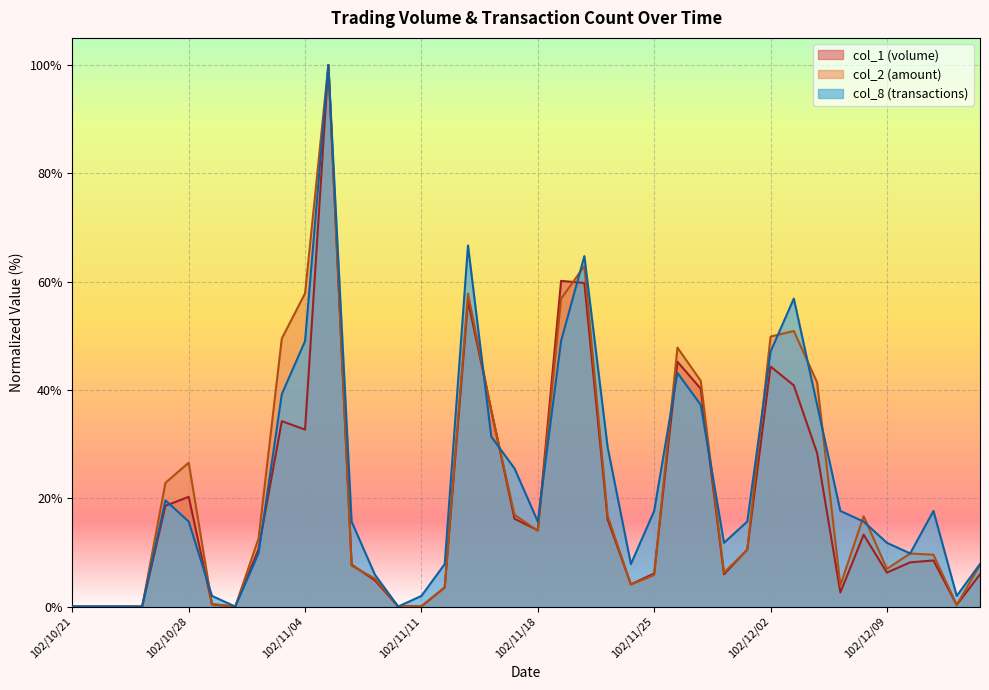

Which category has the highest value across all series?

102/11/05